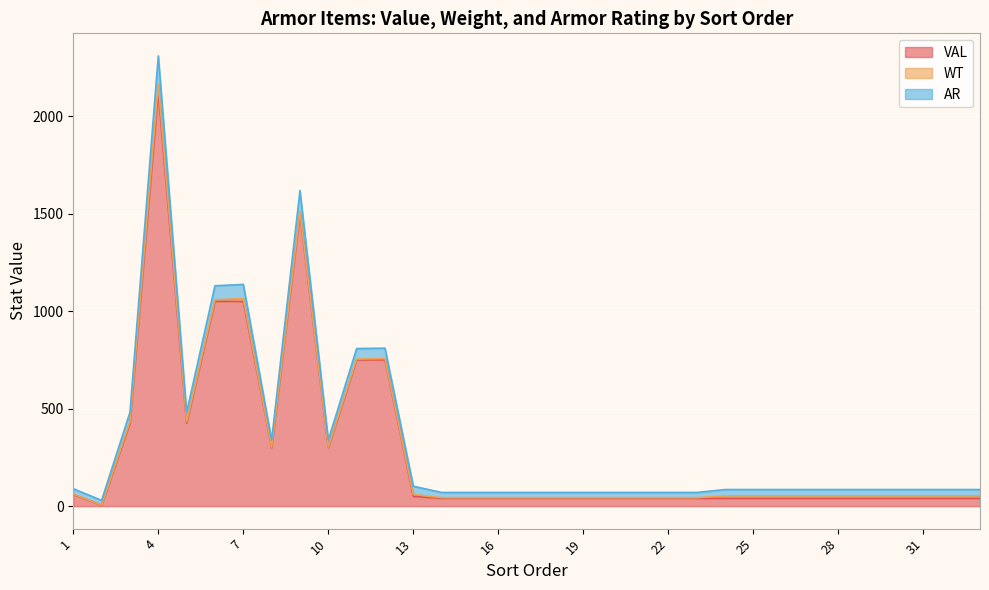

List the labels in order of AR value, smallest first.

2, 14, 15, 16, 17, 18, 19, 20, 21, 22, 23, 24, 25, 26, 27, 28, 29, 30, 31, 32, 33, 1, 13, 8, 10, 3, 5, 11, 12, 6, 7, 9, 4